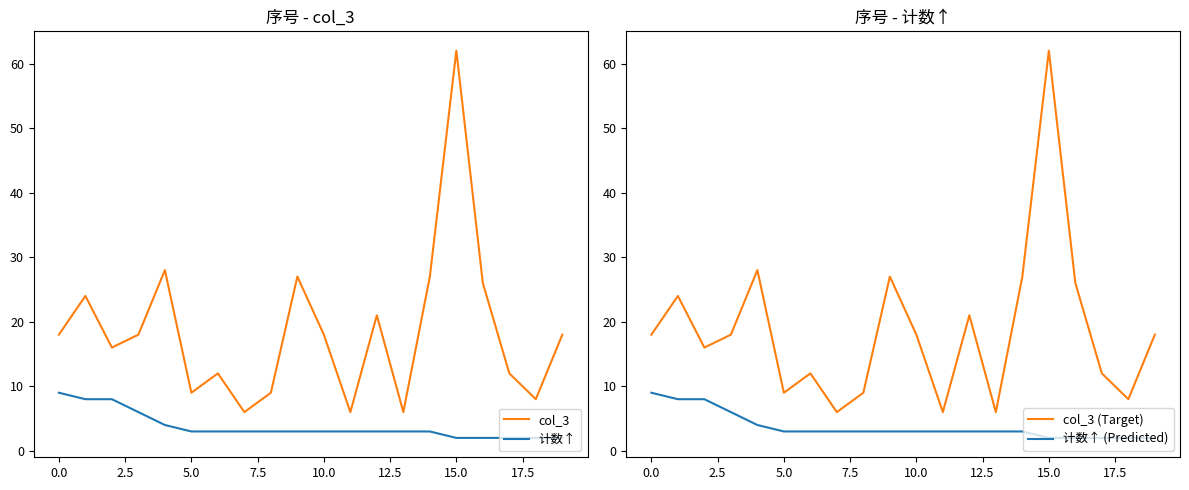

What is the greatest value displayed?

62